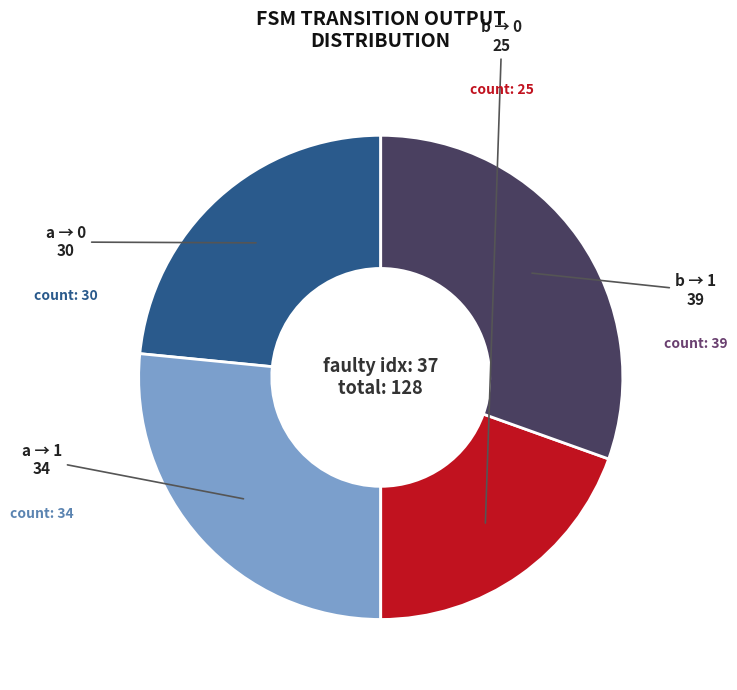

Is there a majority slice in this chart?

No